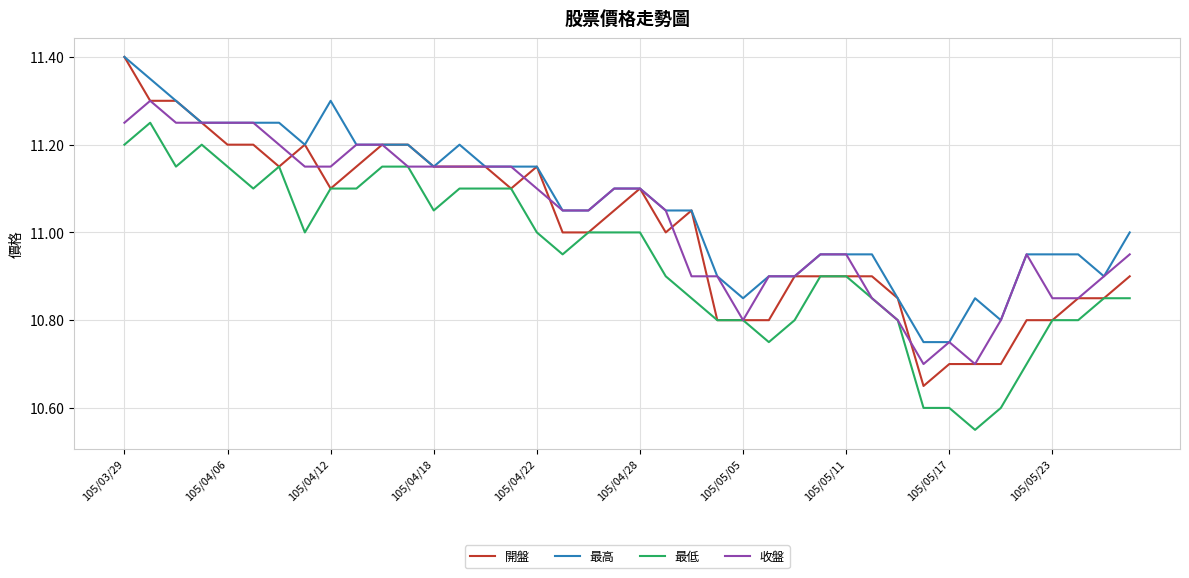

What is the greatest value displayed?

11.4